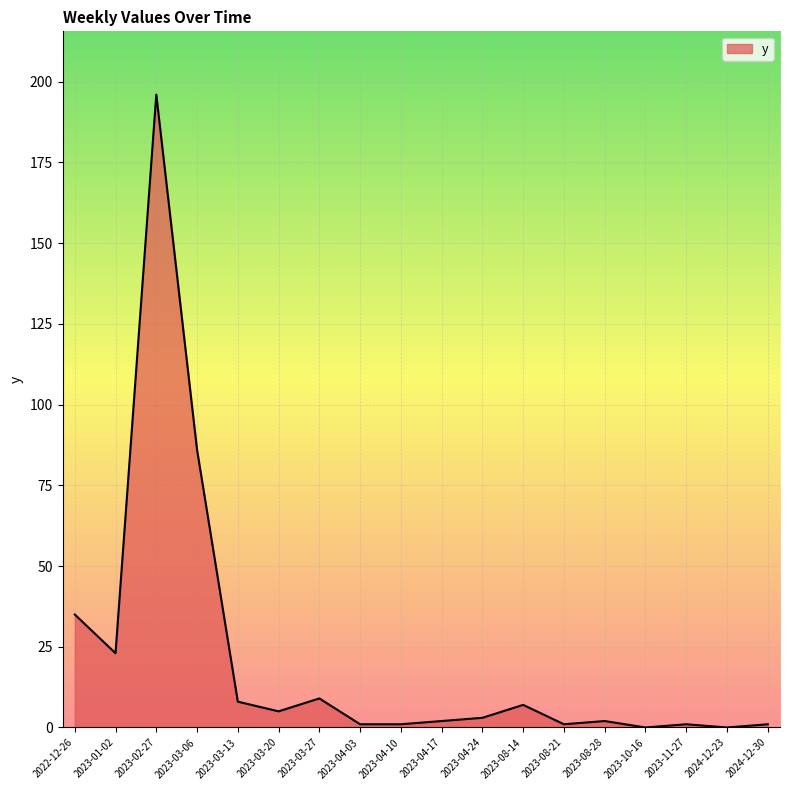

Where is the first local maximum?

2023-02-27